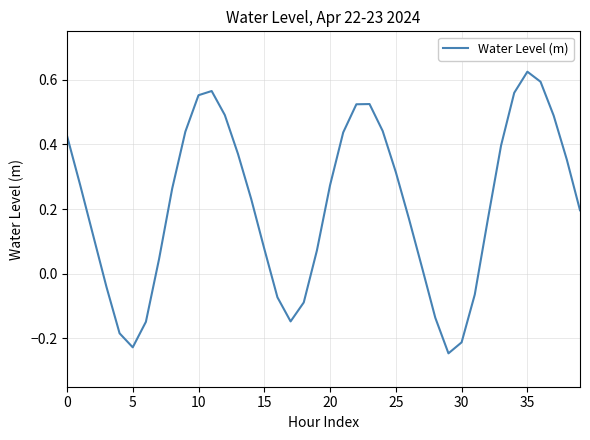

What is the difference between the maximum and minimum values?

0.9